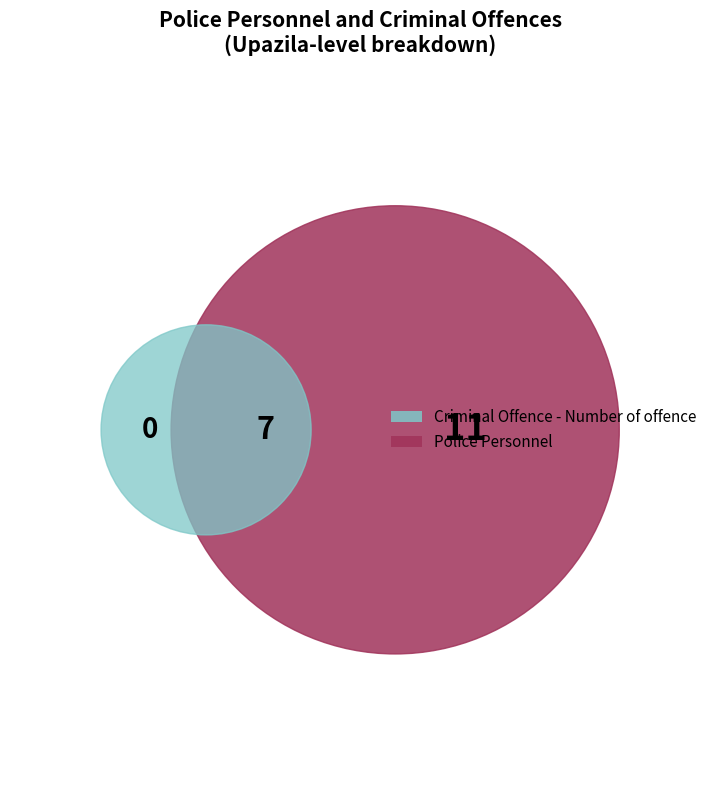

Is the sum of Bamna and Betagi greater than half?

No